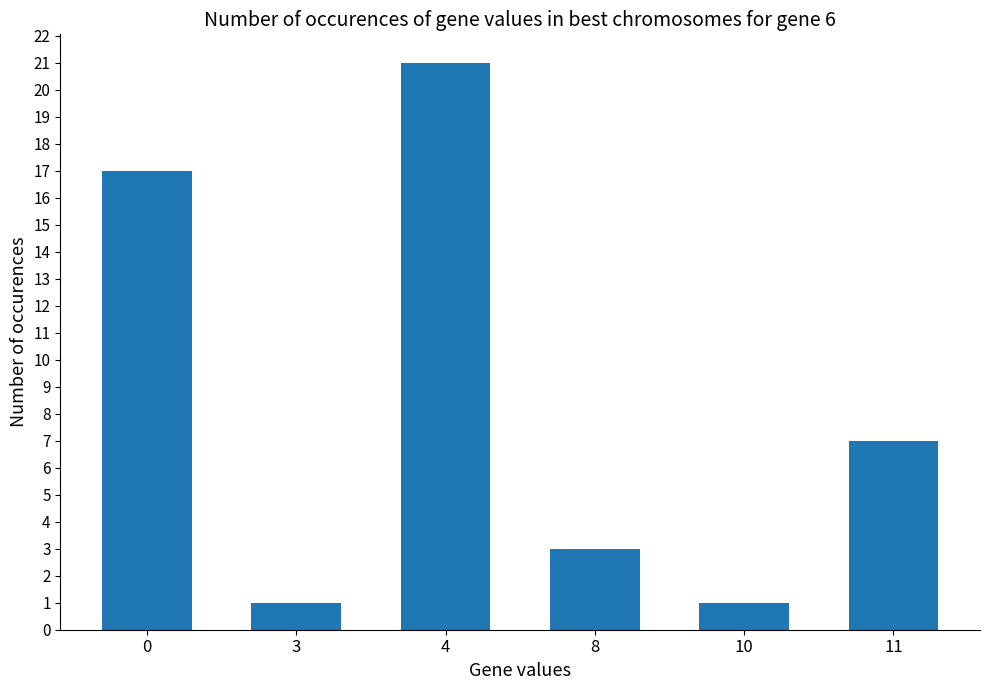

How many values are below 7?

3